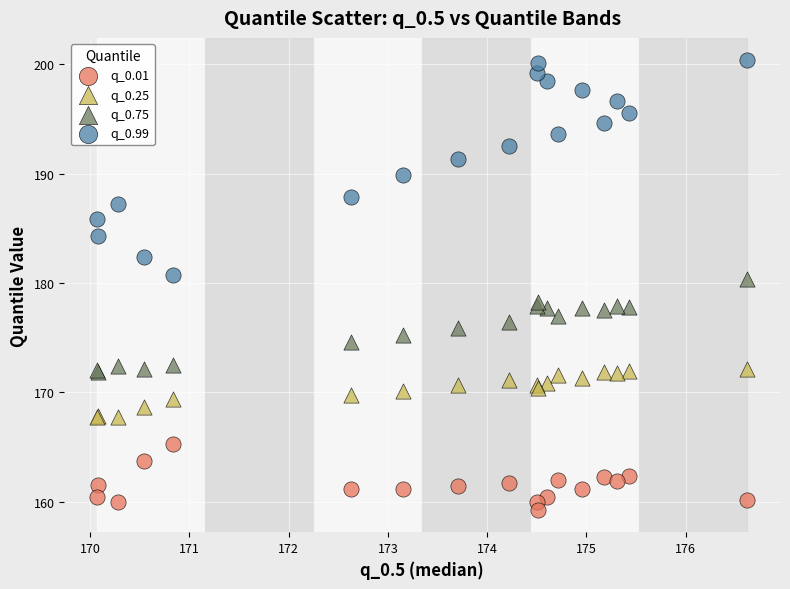

Which series reaches the maximum Y coordinate?

q_0.99